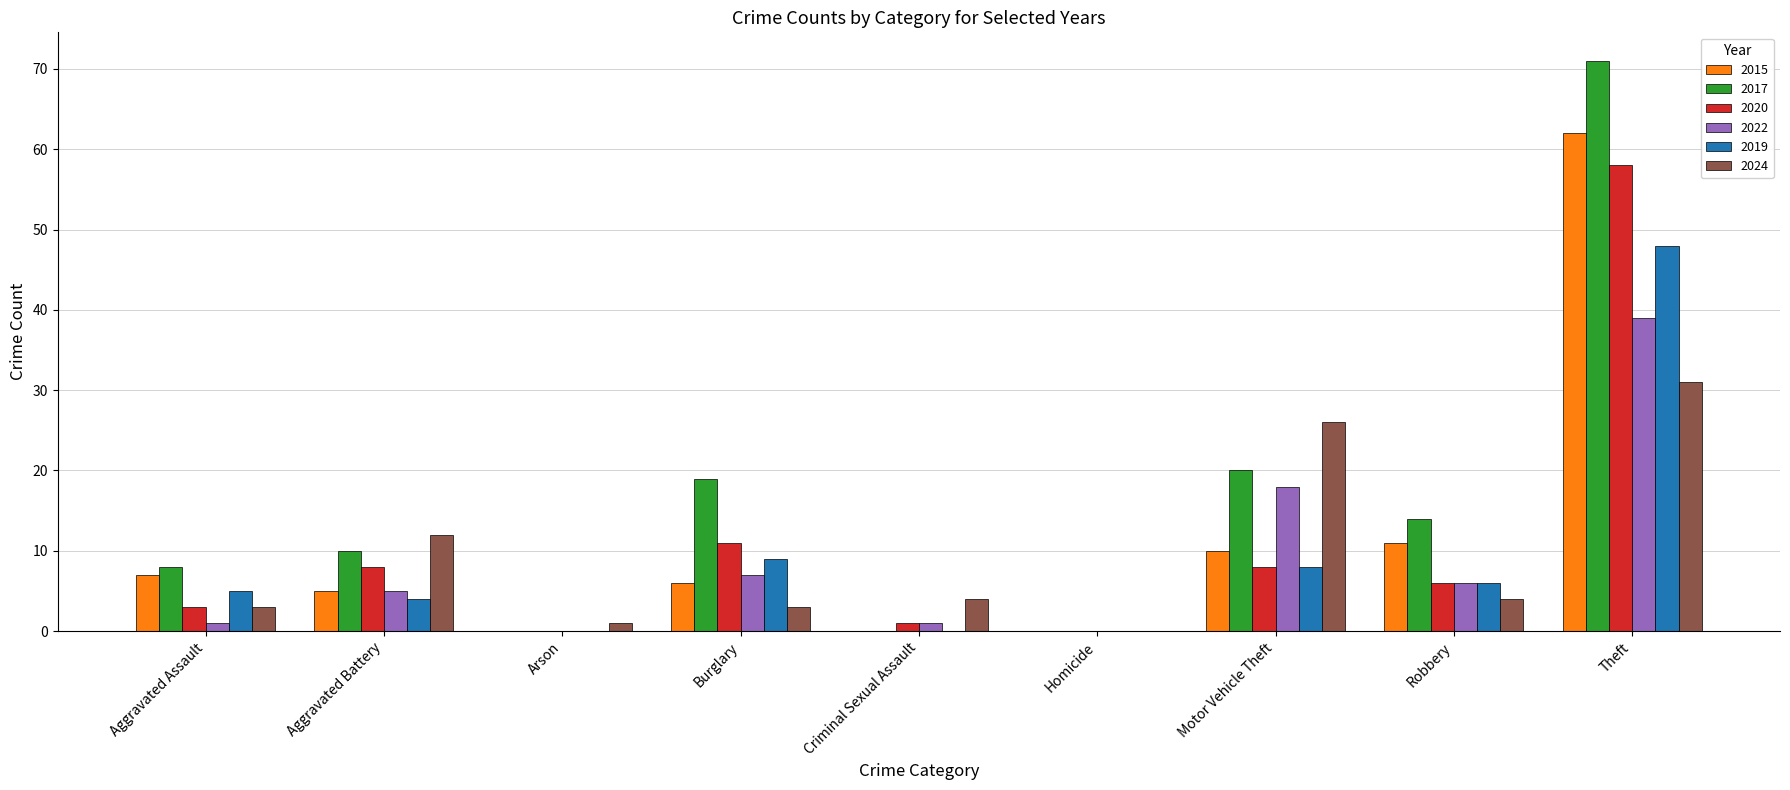

Is the value of 2020 at Arson greater than the value of 2019 at Robbery?

No